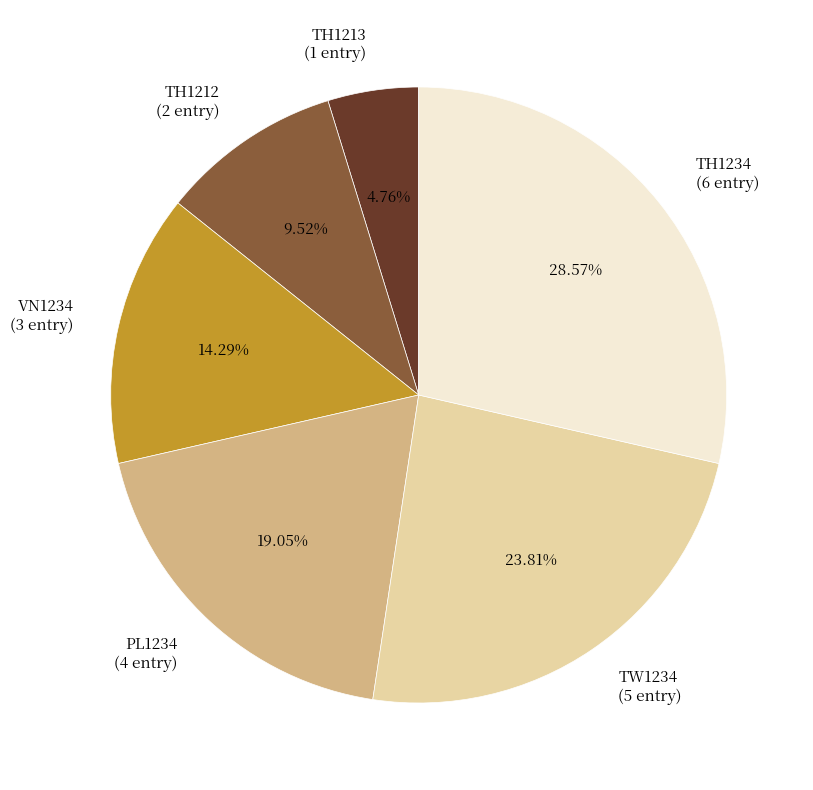

The TW1234 slice represents 24% of the pie. True or false?

True